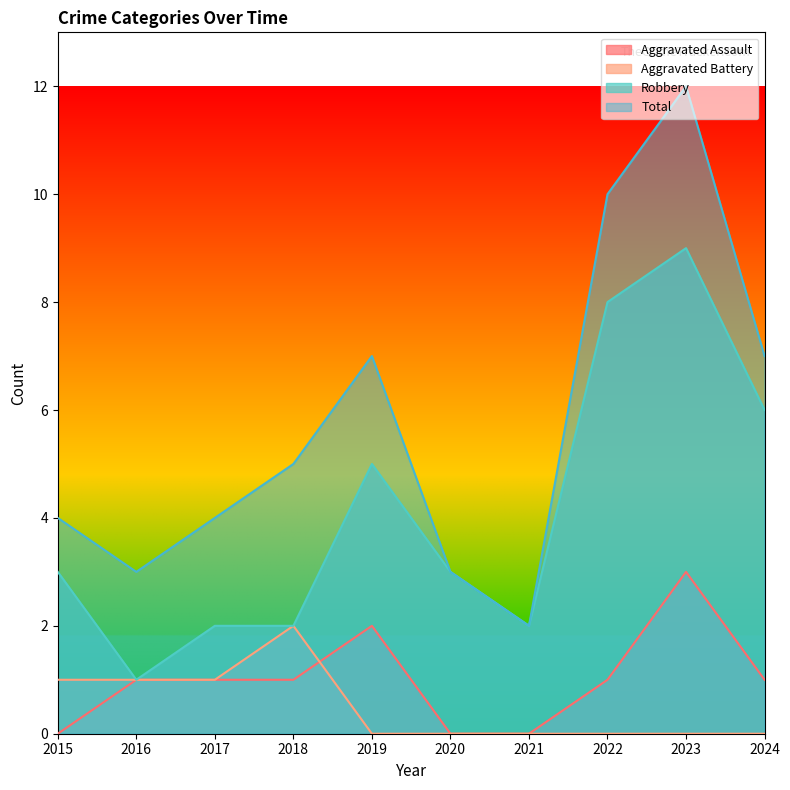

Which series changed the most between 2016 and 2024?

Robbery